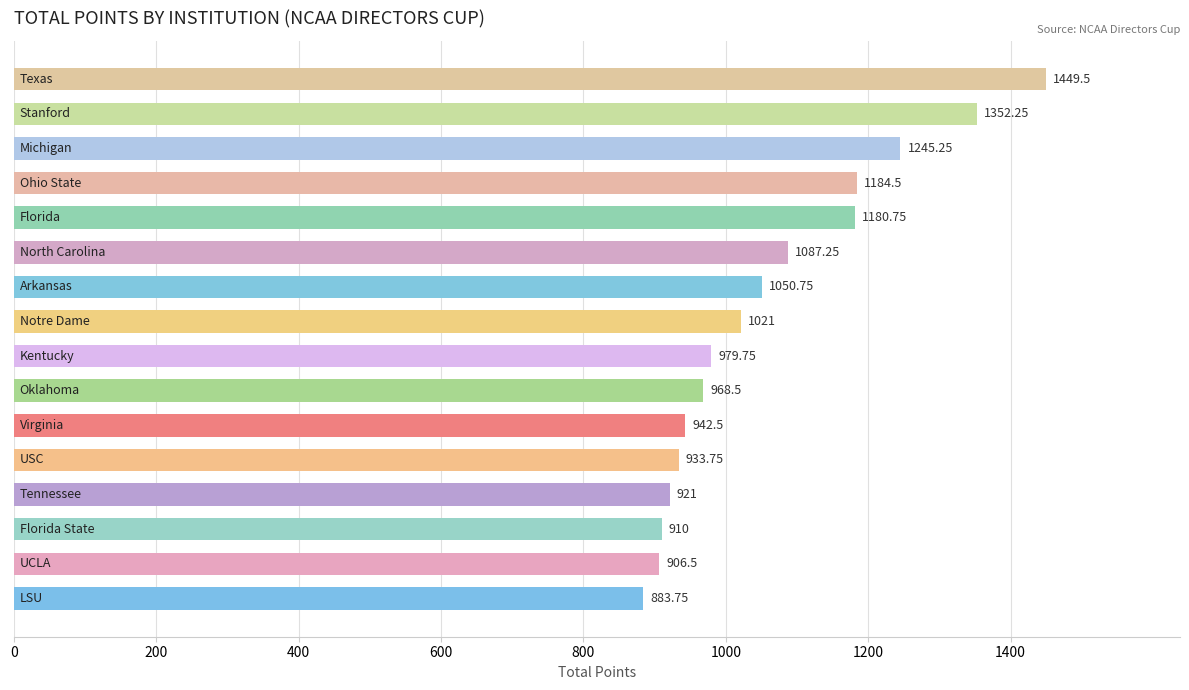

What is the difference between the second highest and minimum values?

468.5